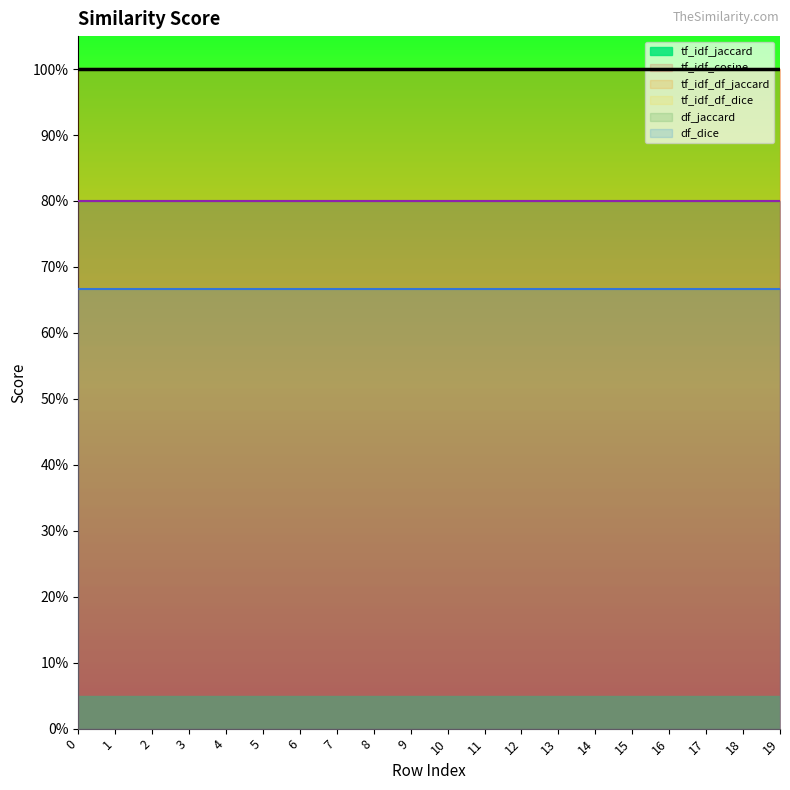

True or false: tf_idf_jaccard and df_dice cross at least once.

False